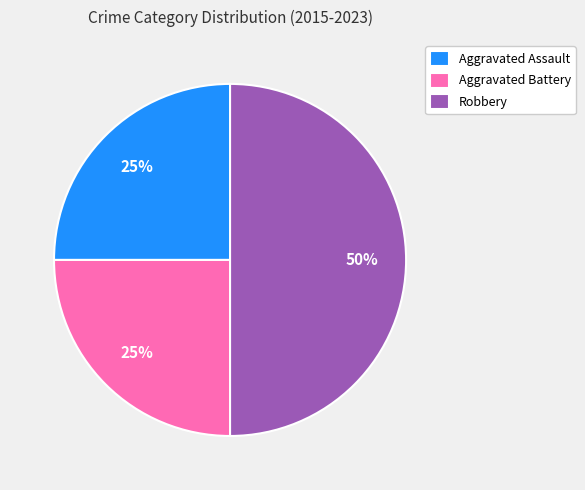

To the nearest percent, what is the average slice percentage?

33%